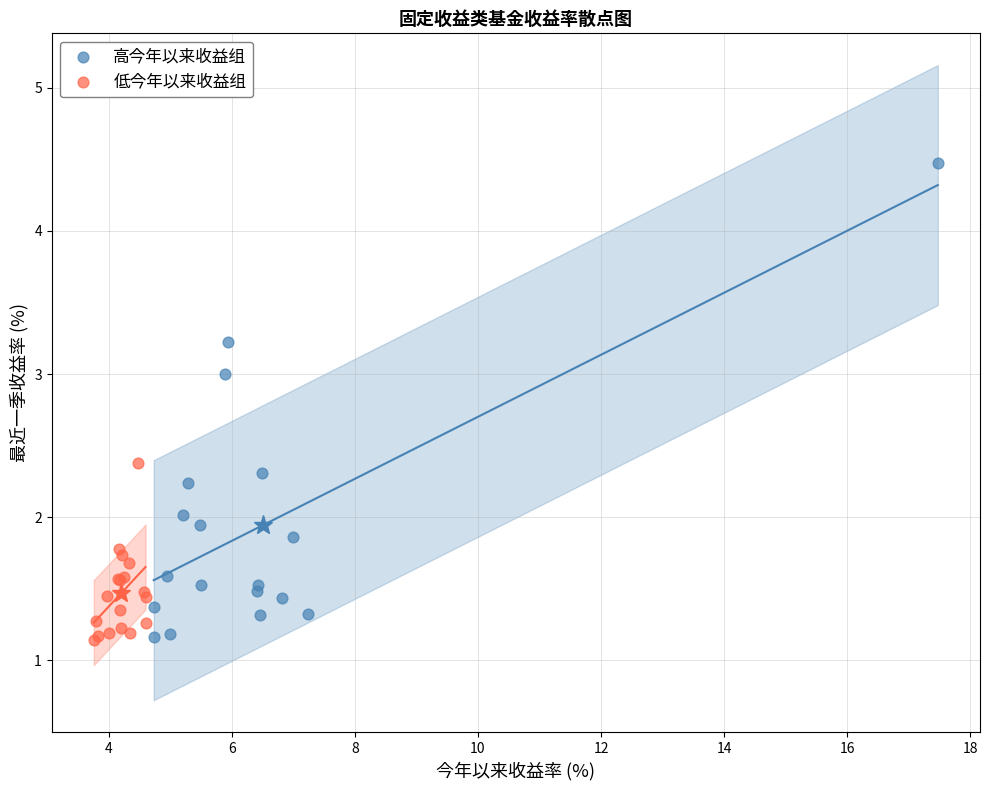

Which series has the largest Y range (max minus min)?

高今年以来收益组